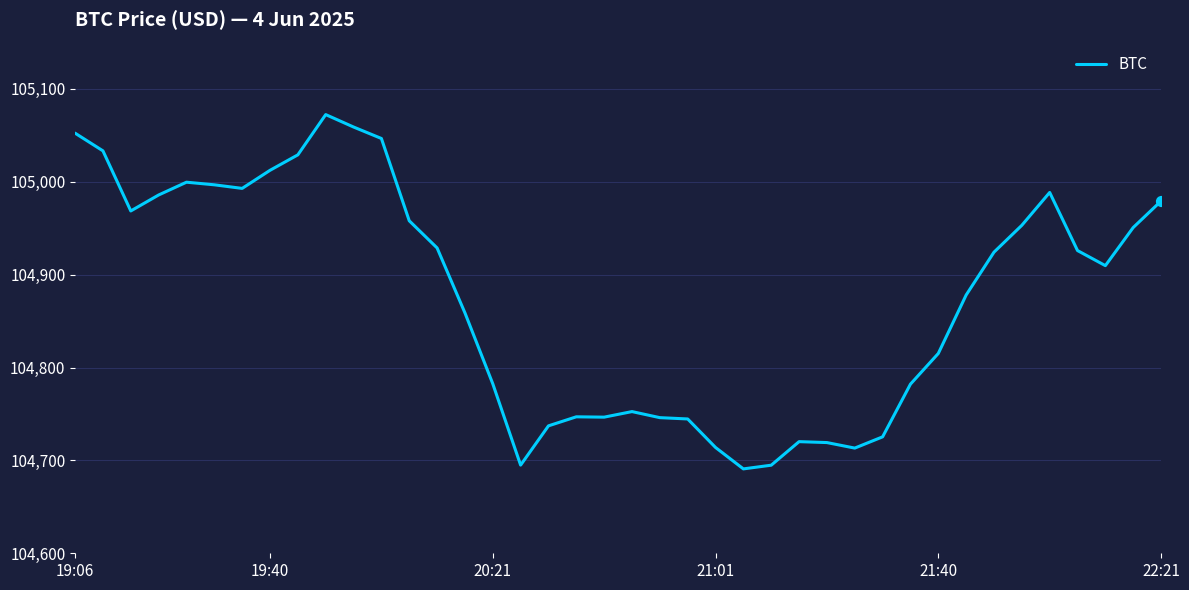

What is the difference between the maximum and minimum values?

381.5